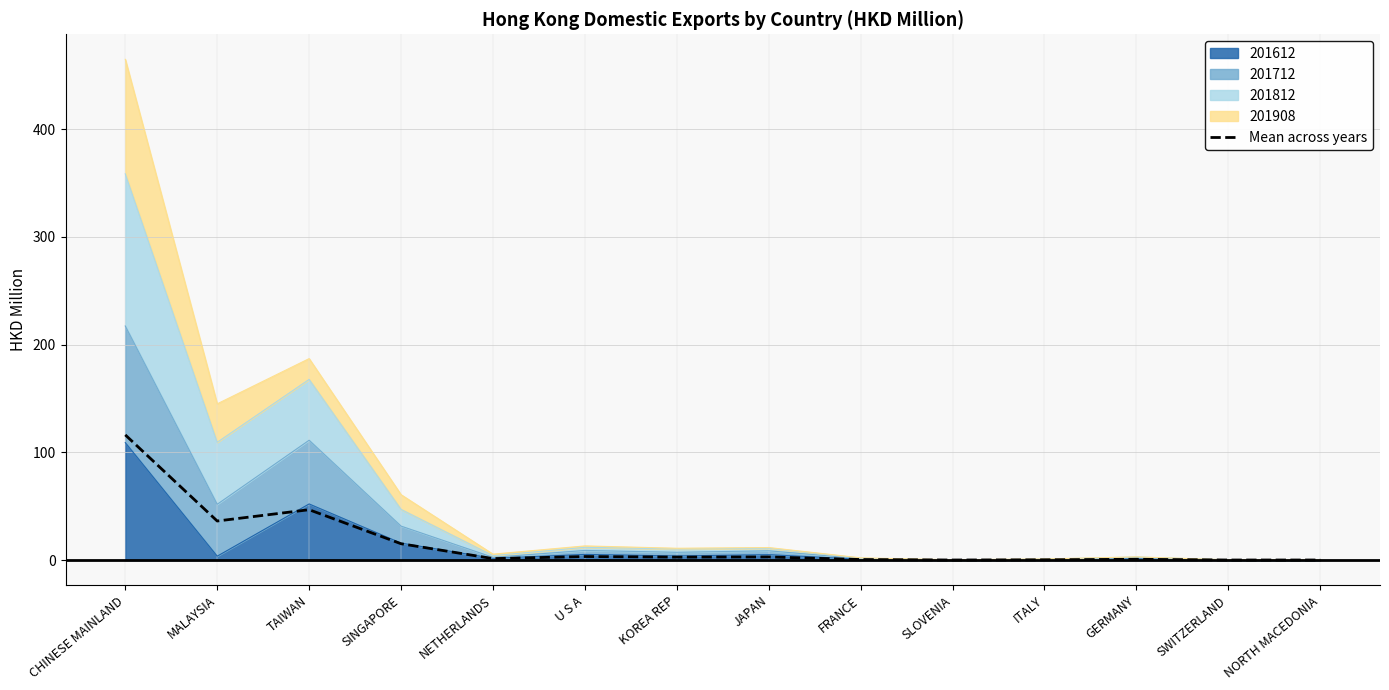

Reading right to left, what are all the values shown in this chart?

0.1	0.1	0.7	0.3	0.1	0.5	2.9	2.7	3.3	1.4	15.2	46.8	36.3	116.2